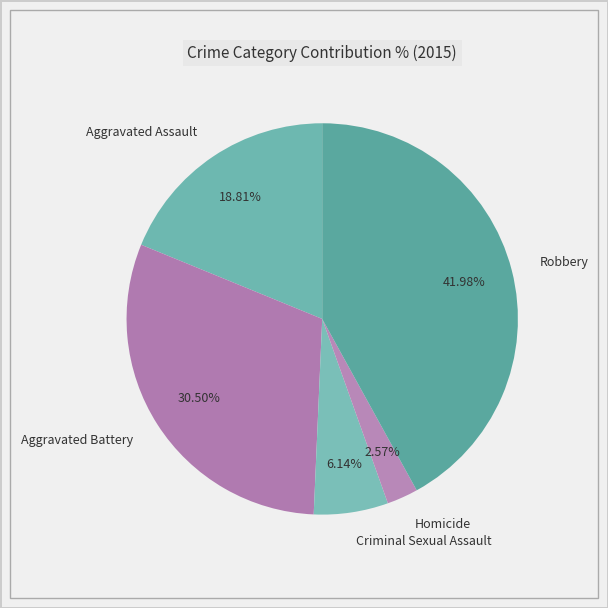

Count the number of slices in the pie.

5